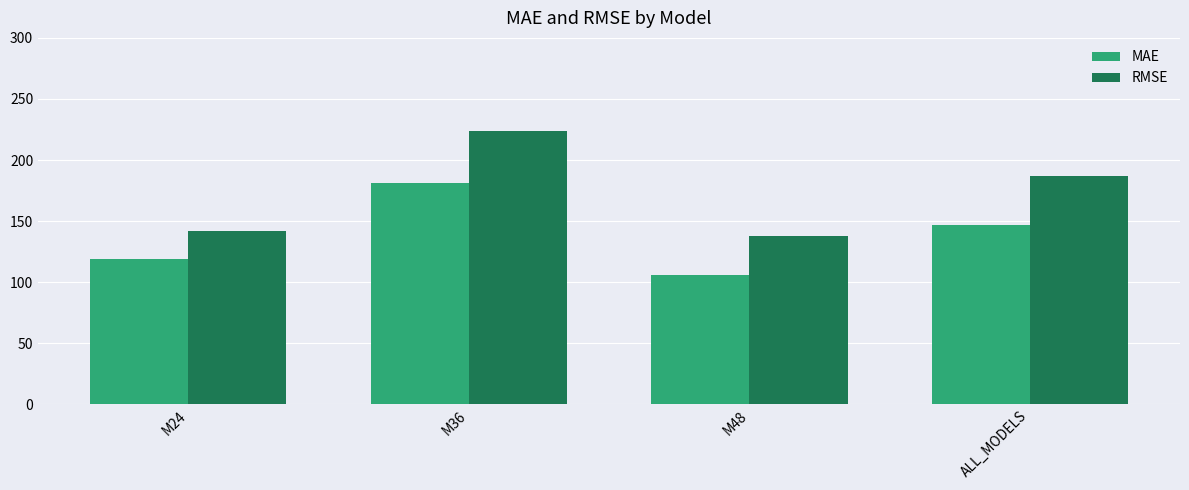

Does the chart contain any negative values?

No